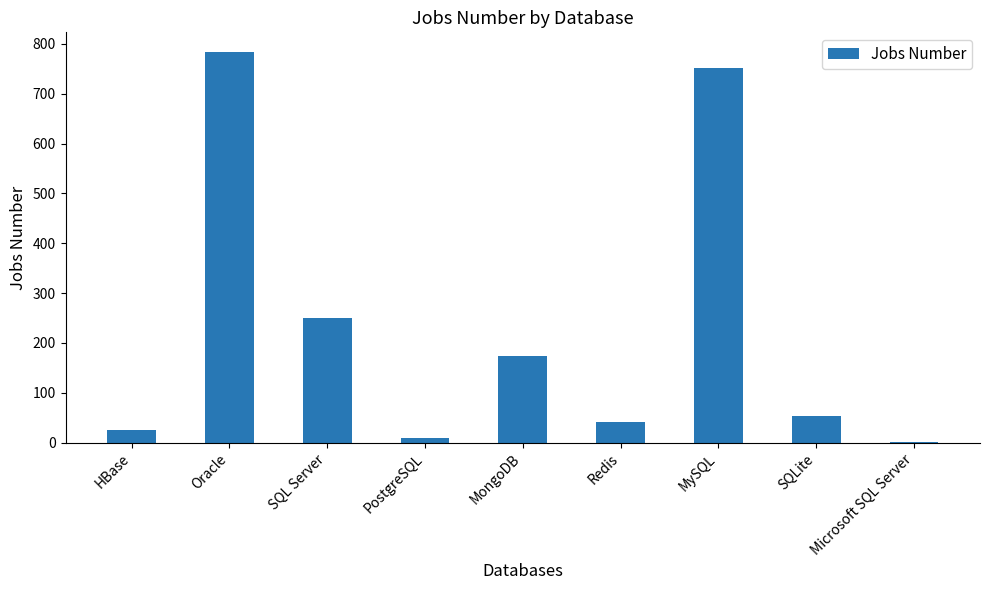

Which label corresponds to the largest value in the chart?

Oracle